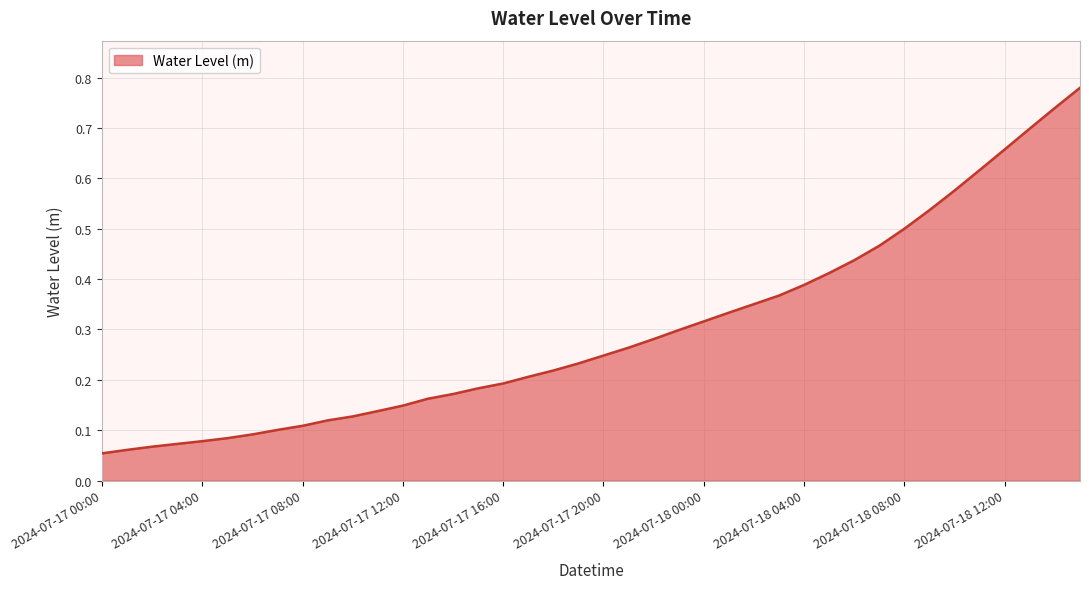

The value at 2024-07-18 12:00 is 0.2. True or false?

False